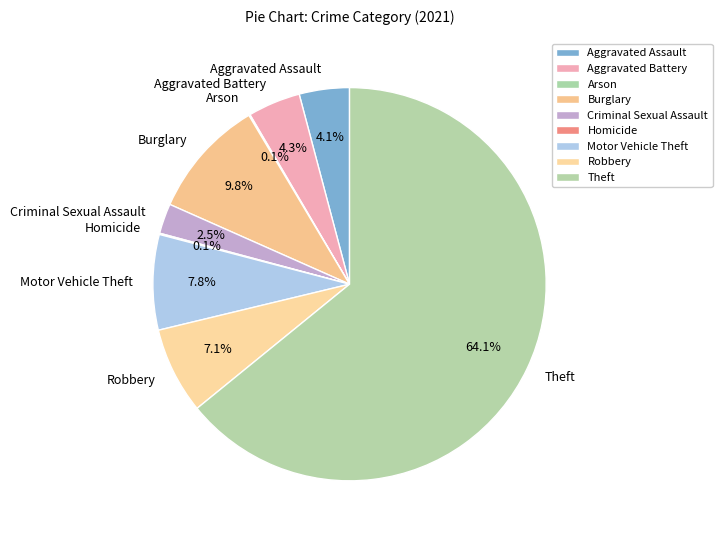

Between Burglary and Aggravated Assault, which is larger?

Burglary